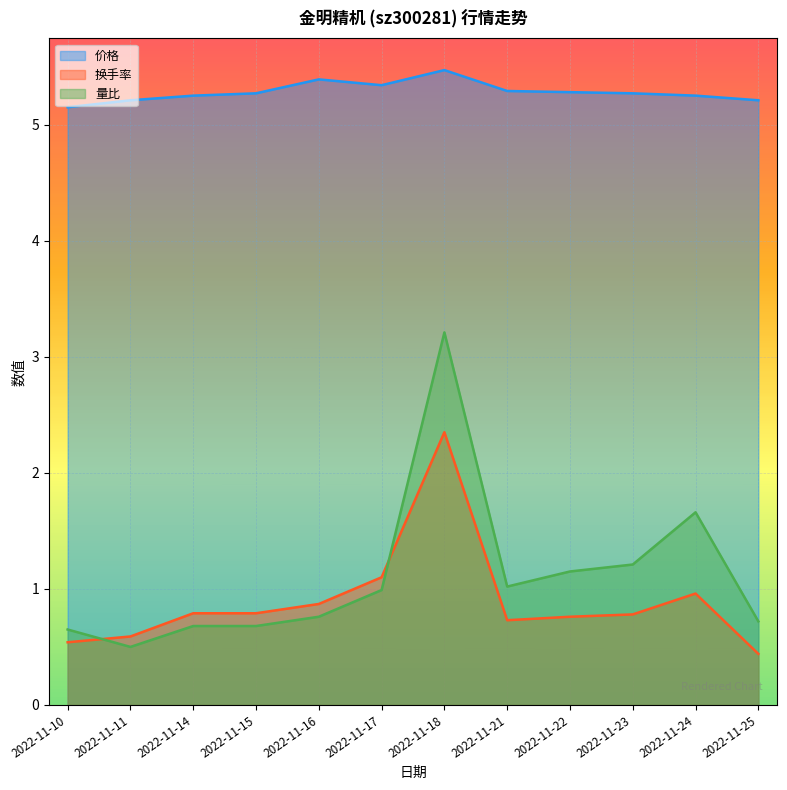

Read the 量比 value at 2022-11-21.

1.0